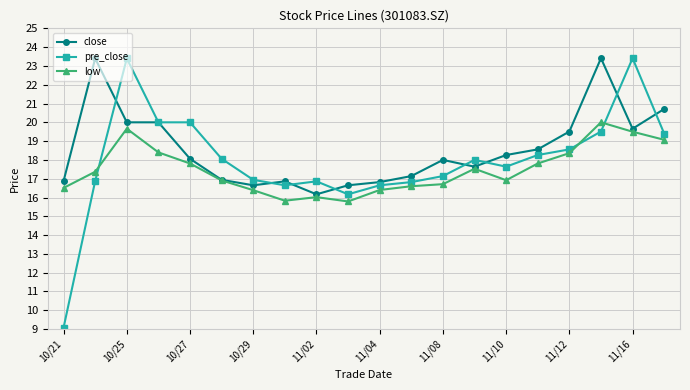

Which series has the widest spread of values?

pre_close